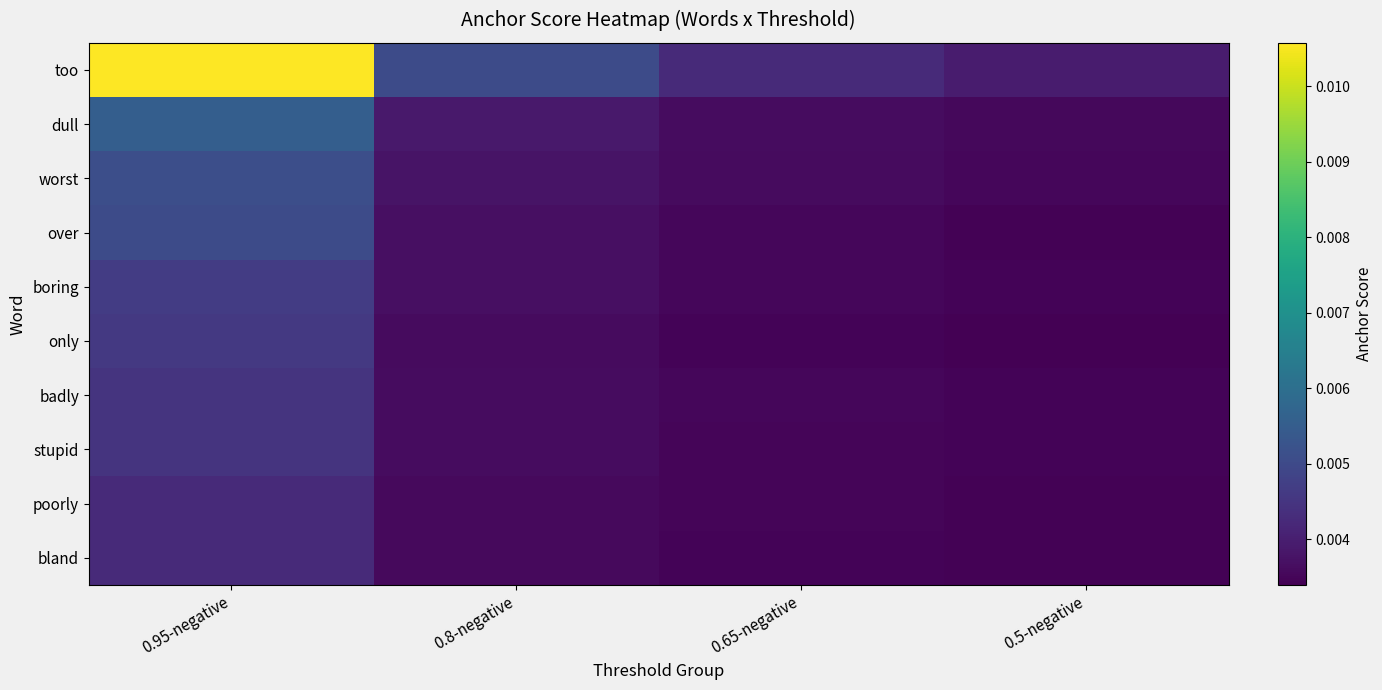

List the series in order of their peak value, lowest first.

bland, poorly, stupid, badly, only, boring, over, worst, dull, too